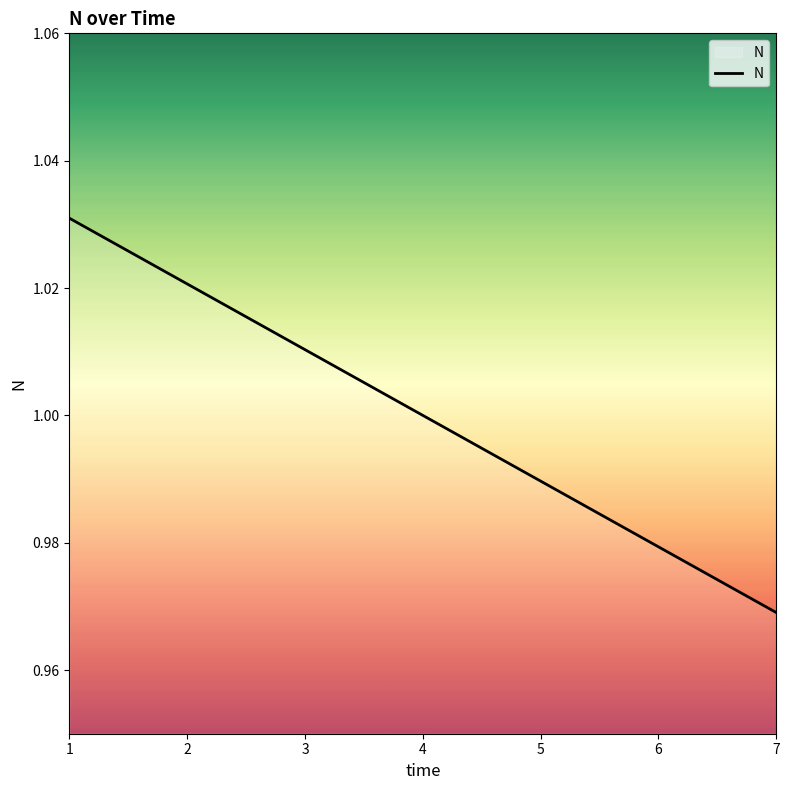

Between 5 and 4, which is larger?

4